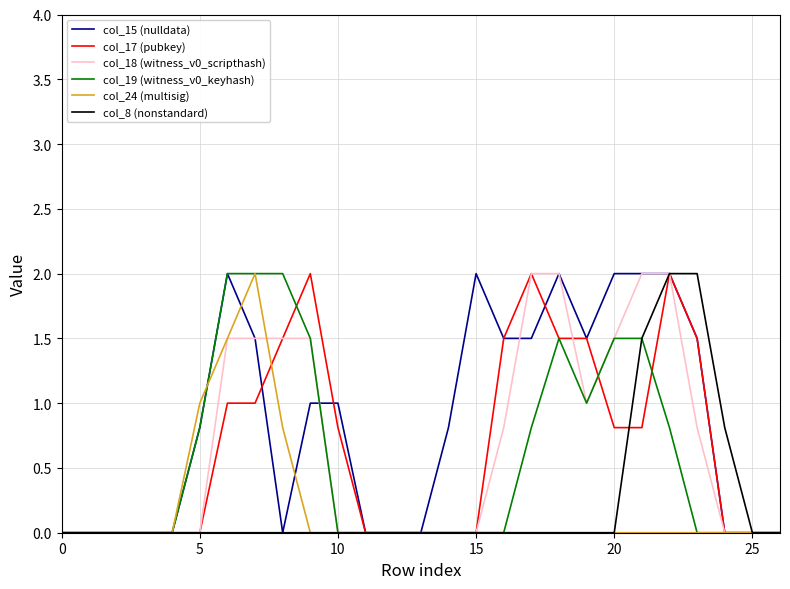

Which series has the largest total across all categories?

col_15 (nulldata)